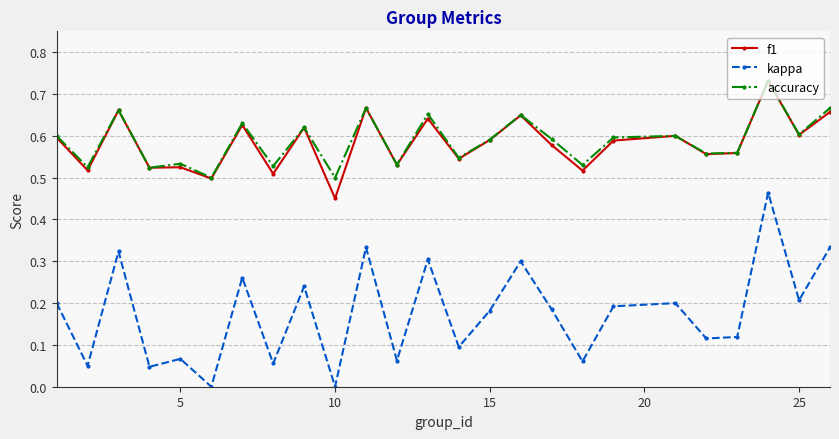

In kappa, how many points are lower than both neighbors (excluding endpoints)?

10